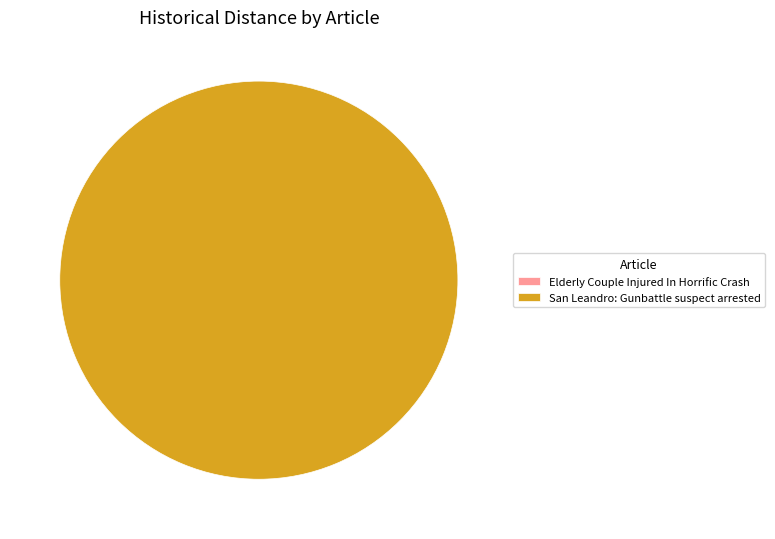

Is it true that Elderly Couple Injured In Horrific Crash is 14% of the pie?

False